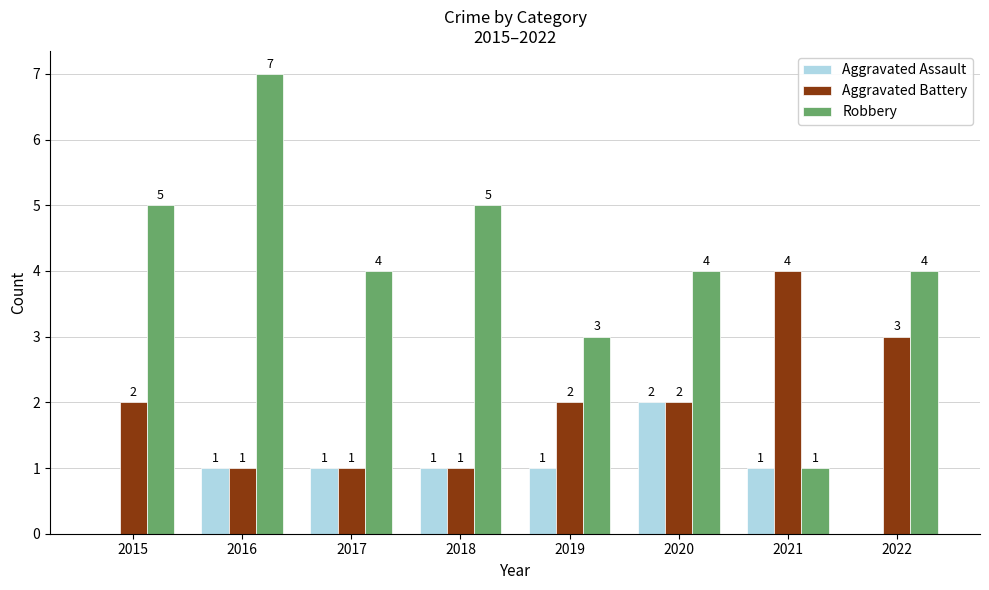

How many values in Aggravated Assault are above zero?

6